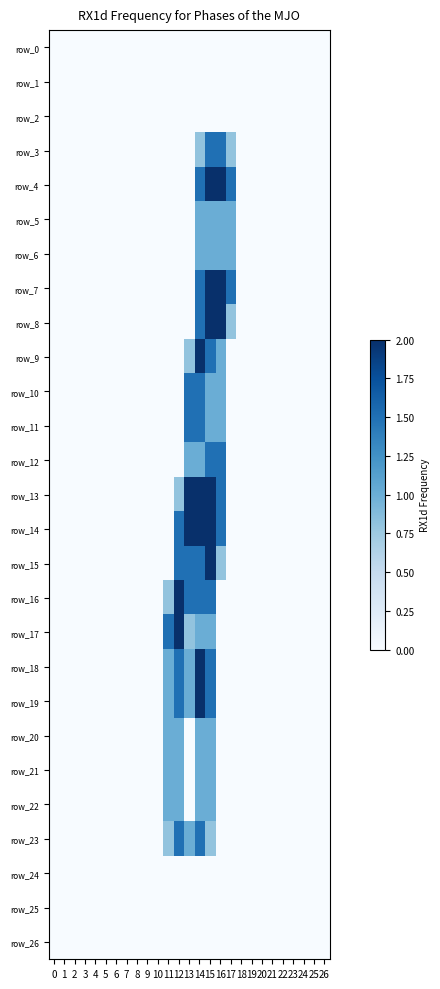

How many positive values does the row_9 series have?

4